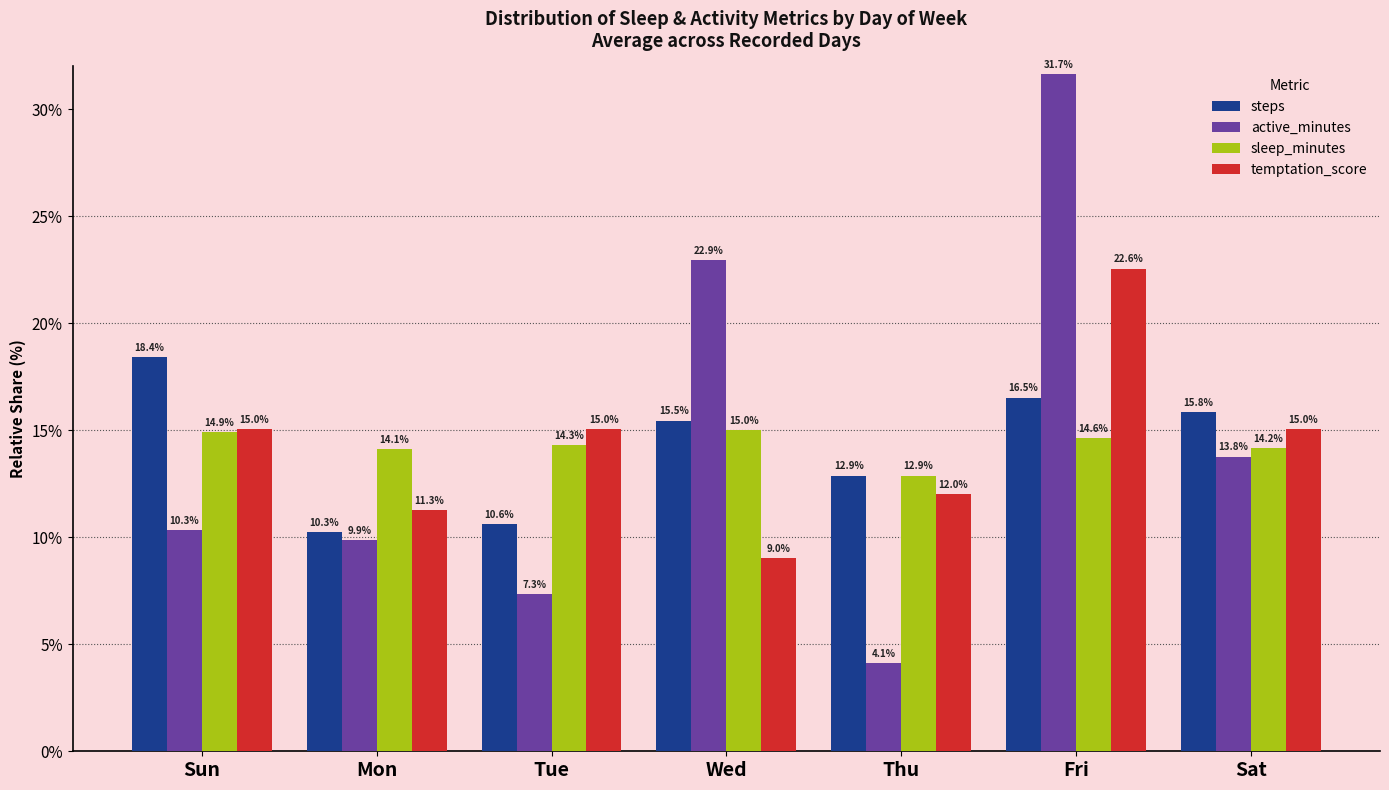

The value of active_minutes at Wed is 30.6. True or false?

False